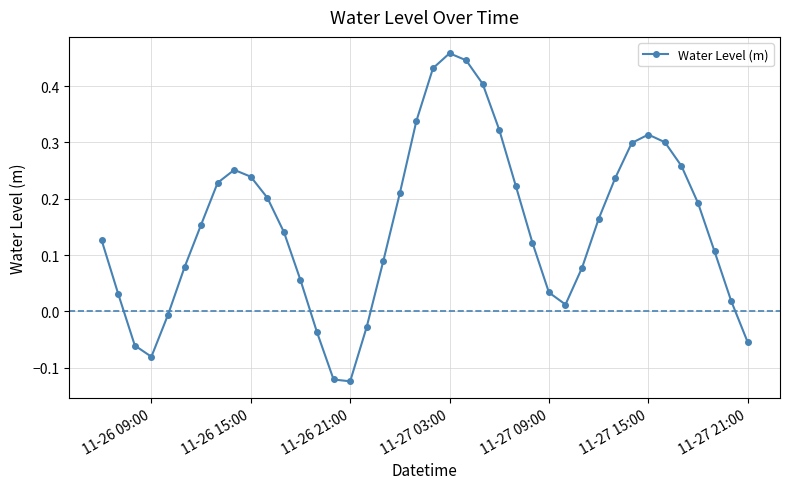

How many points are lower than both their immediate neighbors (excluding endpoints)?

3